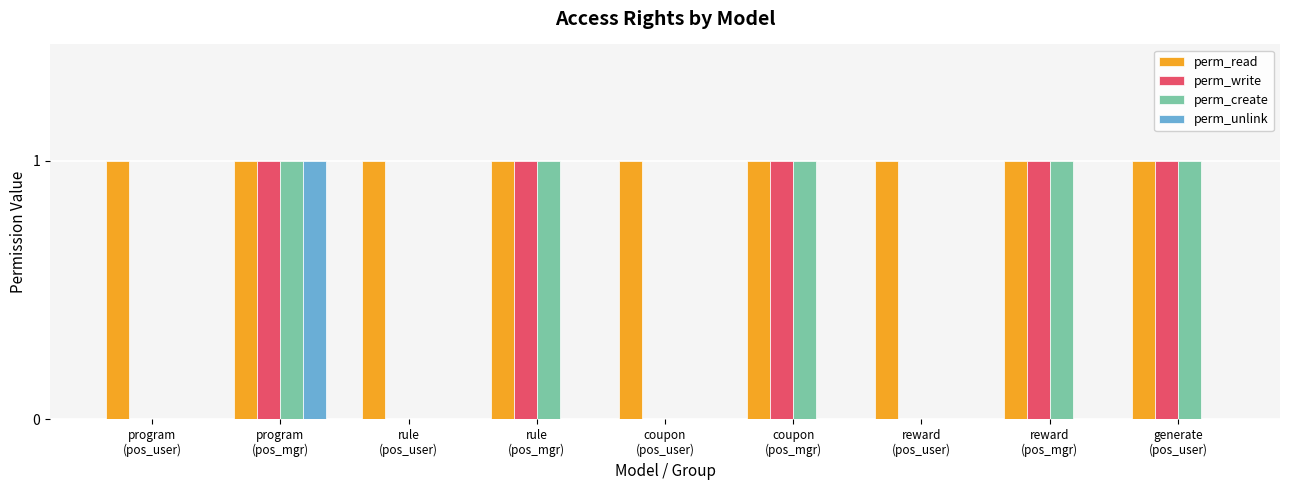

How many data points does each series have?

9